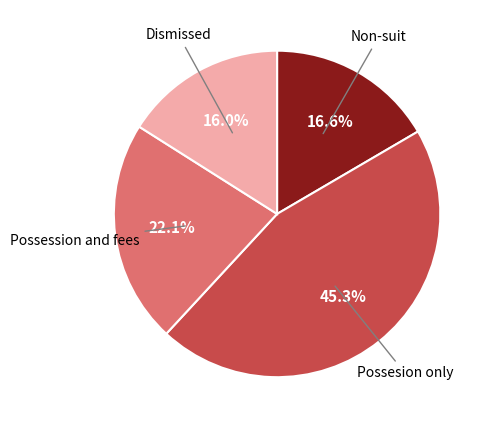

Is there any slice that represents more than half of the pie?

No